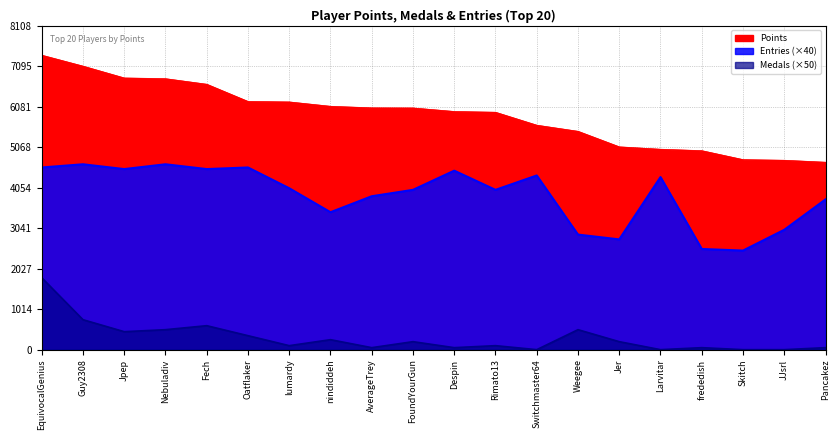

What are all the series names shown in the legend?

Points, Medals, Entries